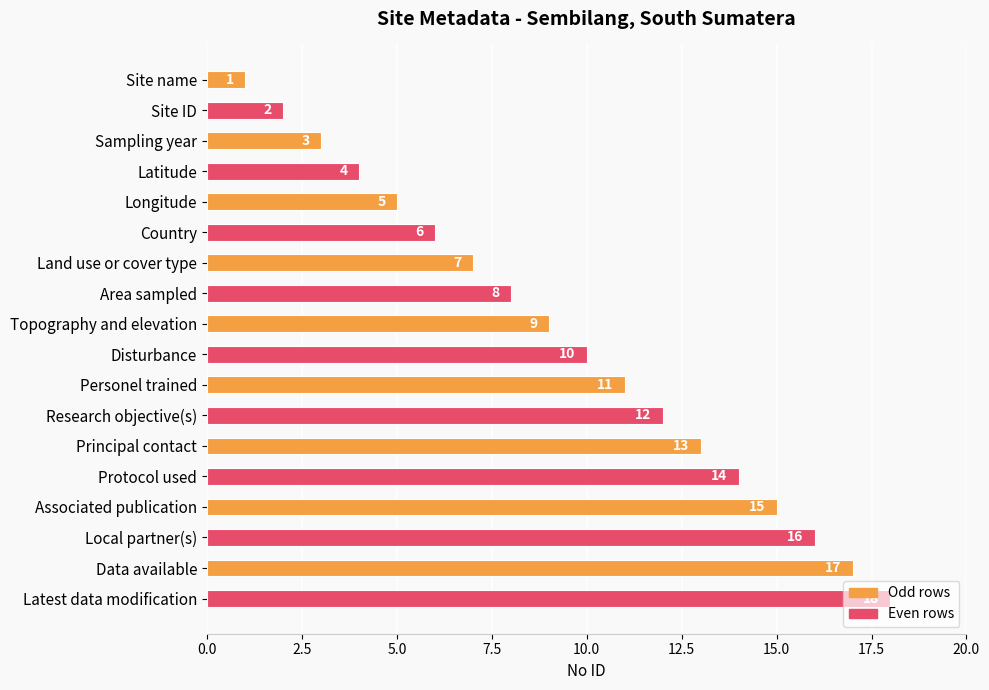

What position from the top is Site ID?

2